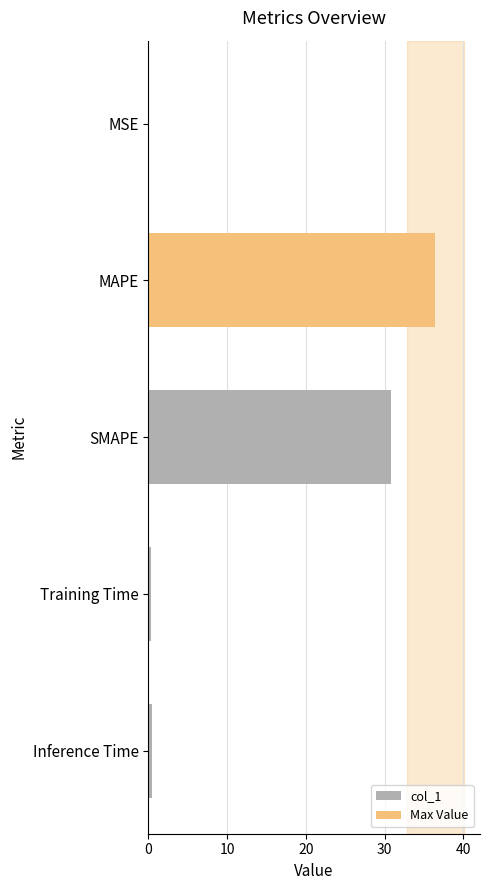

What is the change in value from MSE to SMAPE?

+30.8